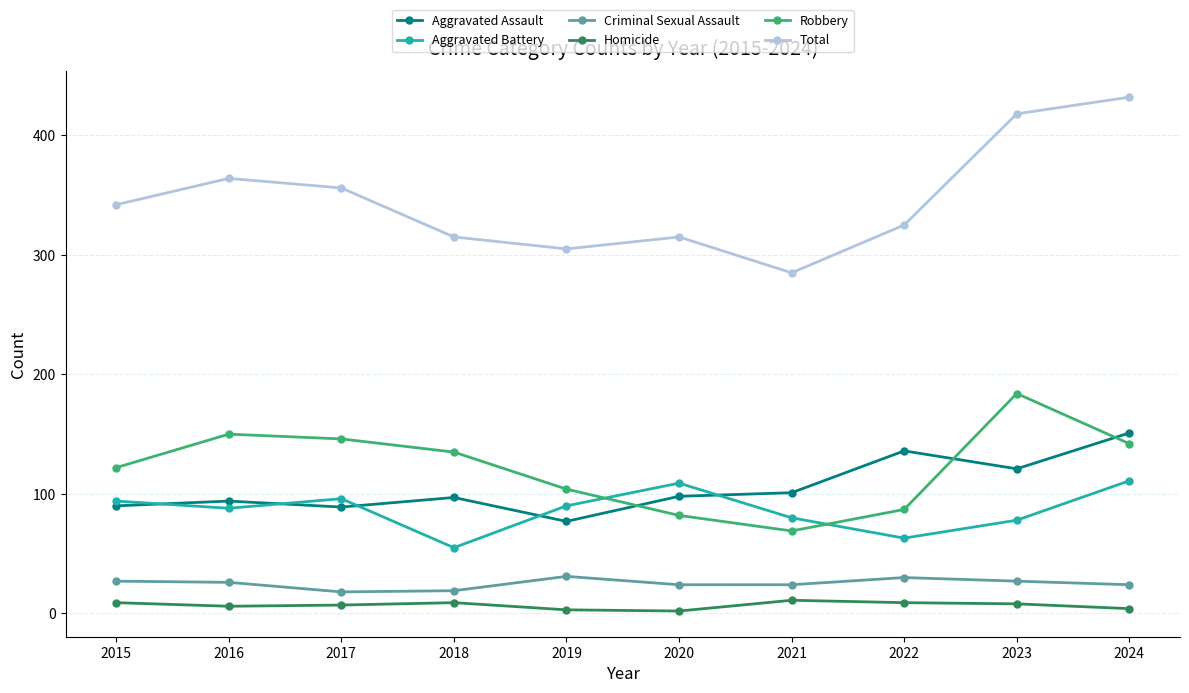

At how many categories does at least one series exceed 200?

10